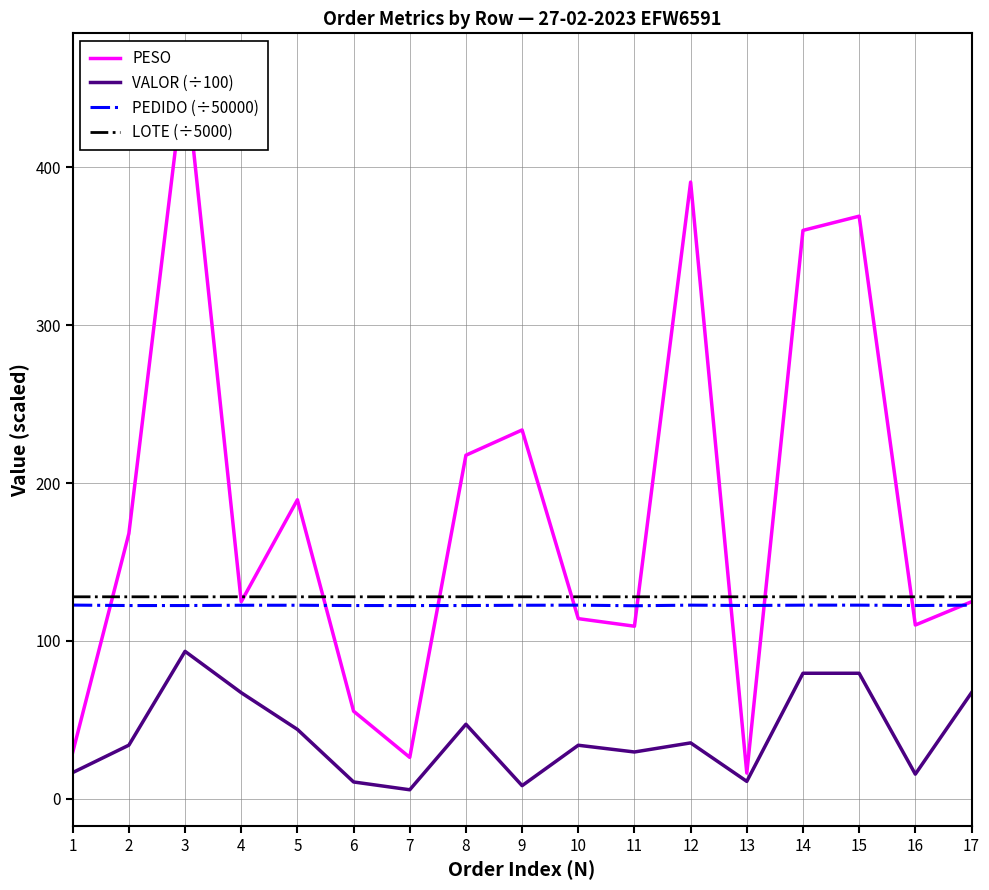

Reading left to right, transcribe all the data shown in this chart.

PESO: 1=29.4	2=168.0	3=462.0	4=124.8	5=189.4	6=55.5	7=26.2	8=217.6	9=233.6	10=114.1	11=109.3	12=390.6	13=16.3	14=360.0	15=369.0	16=110.0	17=124.8
VALOR (÷100): 1=16.6	2=34.0	3=93.4	4=67.2	5=43.9	6=10.7	7=5.7	8=47.2	9=8.3	10=33.9	11=29.6	12=35.4	13=11.0	14=79.5	15=79.5	16=15.6	17=67.2
PEDIDO (÷50000): 1=122.7	2=122.4	3=122.4	4=122.6	5=122.6	6=122.4	7=122.4	8=122.4	9=122.6	10=122.6	11=122.3	12=122.6	13=122.4	14=122.6	15=122.6	16=122.4	17=122.6
LOTE (÷5000): 1=127.9	2=127.9	3=127.9	4=127.9	5=127.9	6=127.9	7=127.9	8=127.9	9=127.9	10=127.9	11=127.9	12=127.9	13=127.9	14=127.9	15=127.9	16=127.9	17=127.9